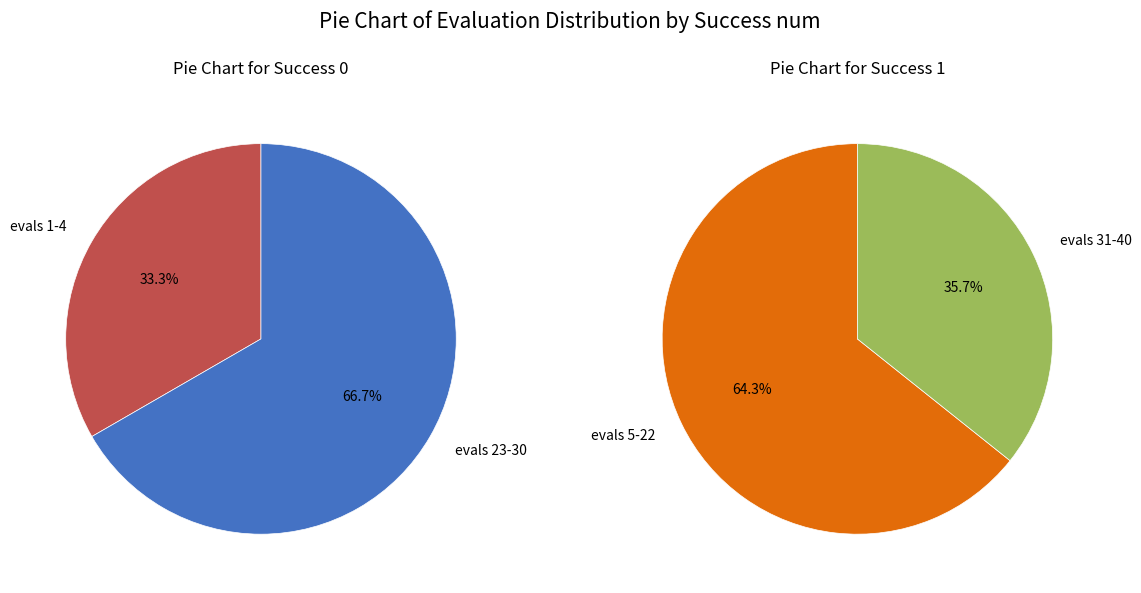

What is the spread (max minus min) of values at evals_5-22?

10